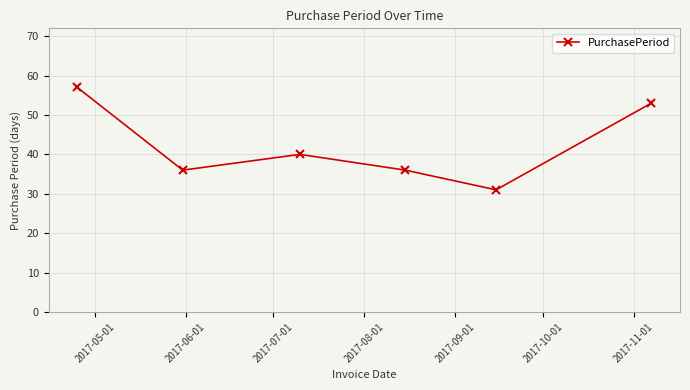

Reading left to right, what are all the values shown in this chart?

57	36	40	36	31	53